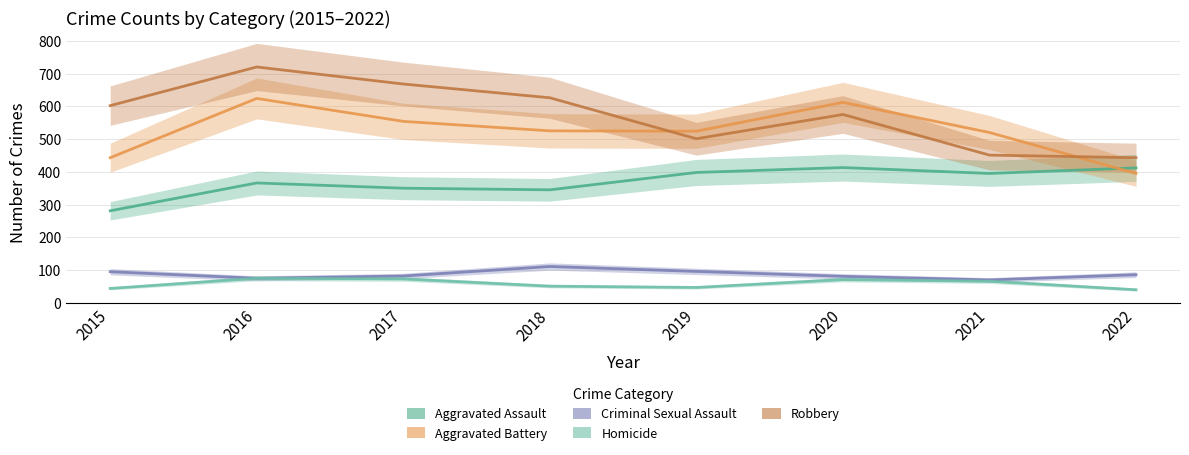

What is the spread (max minus min) of values at 2015?

558